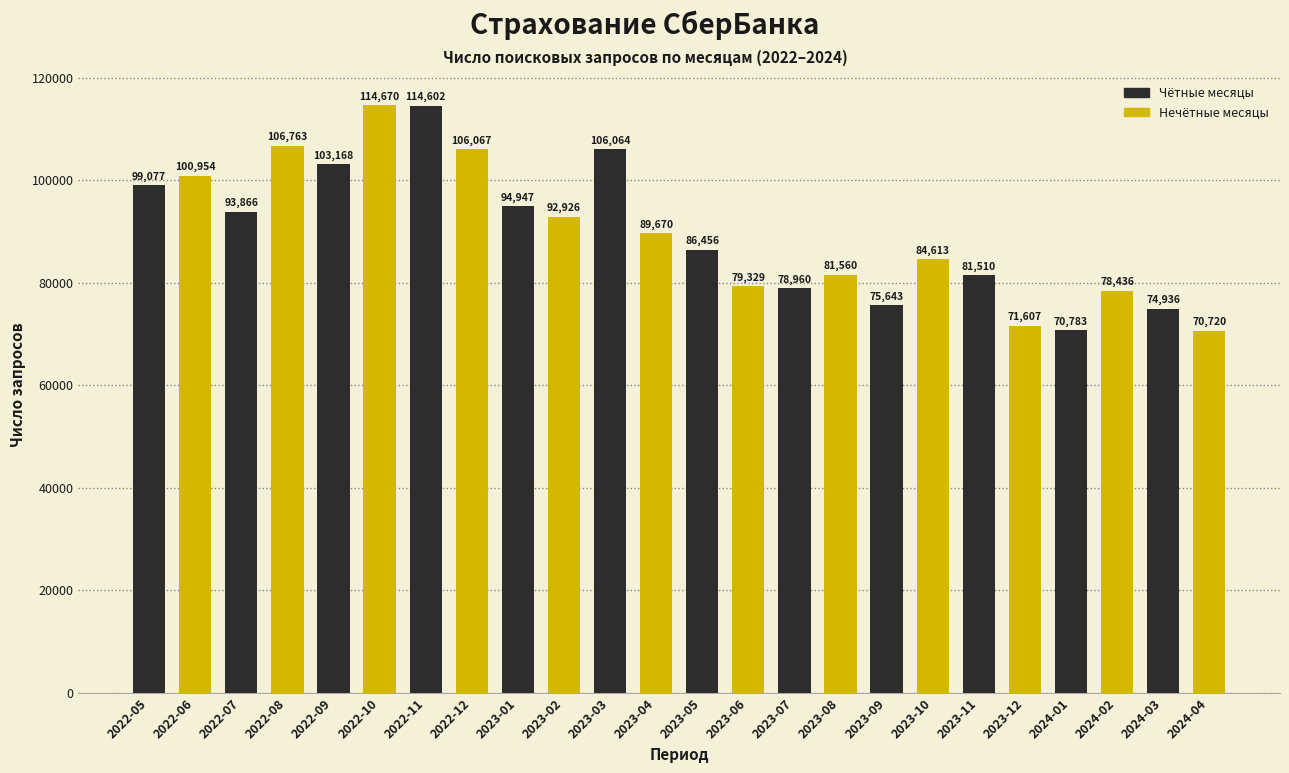

Reading right to left, transcribe all the data shown in this chart.

2024-04=70720	2024-03=74936	2024-02=78436	2024-01=70783	2023-12=71607	2023-11=81510	2023-10=84613	2023-09=75643	2023-08=81560	2023-07=78960	2023-06=79329	2023-05=86456	2023-04=89670	2023-03=106064	2023-02=92926	2023-01=94947	2022-12=106067	2022-11=114602	2022-10=114670	2022-09=103168	2022-08=106763	2022-07=93866	2022-06=100954	2022-05=99077